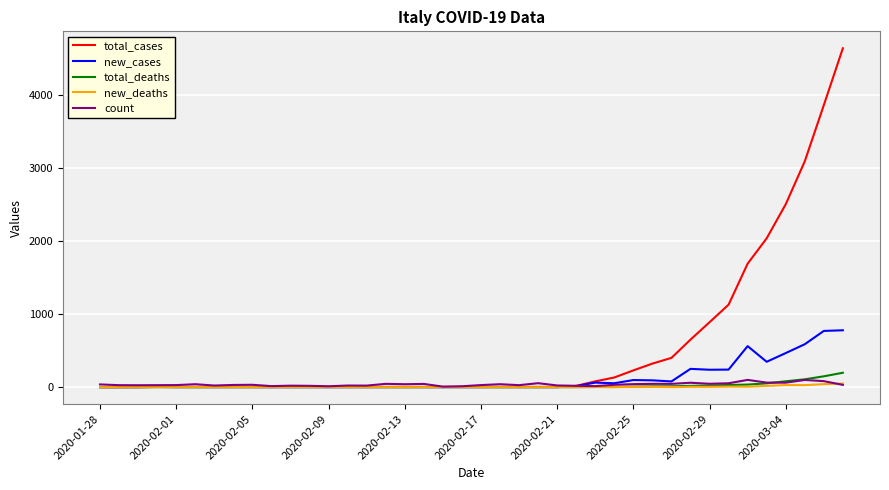

Which series has the largest range (max minus min)?

total_cases